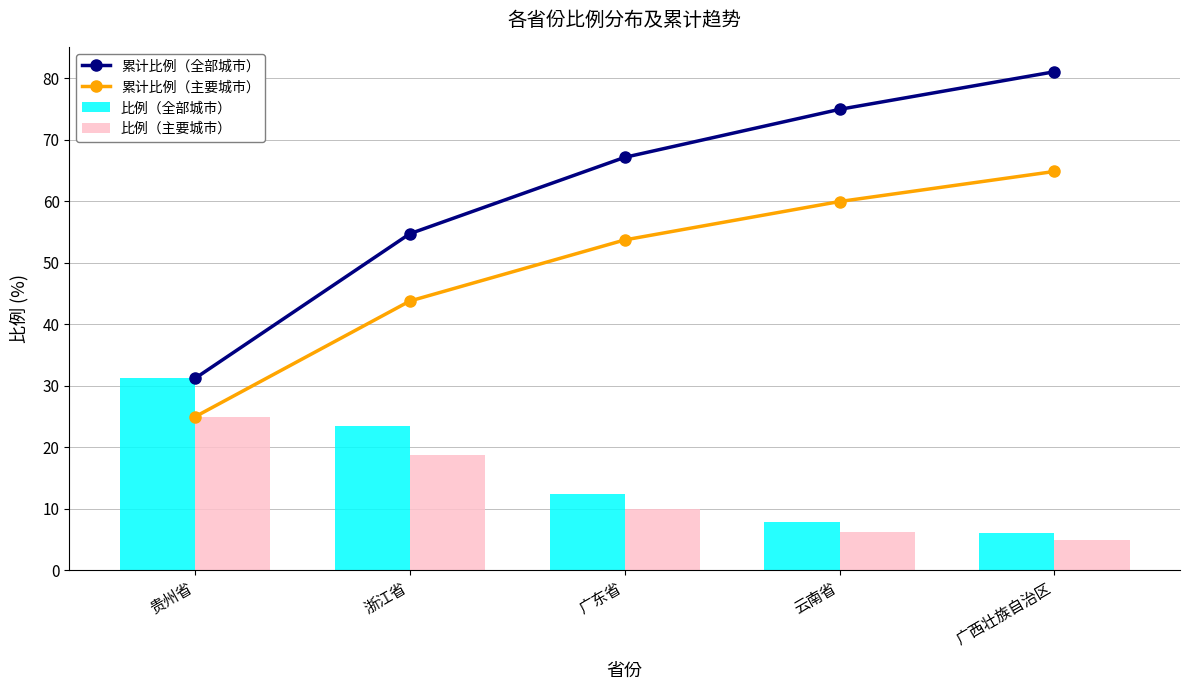

What is the approximate value of 比例（主要城市） at 广西壮族自治区?

4.9